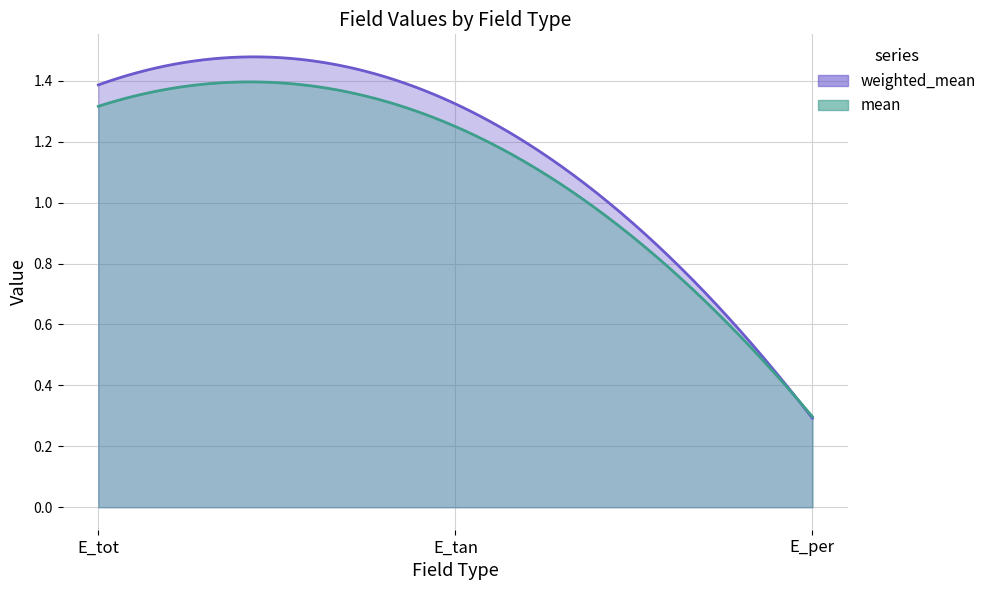

What is the sum of all mean values?

2.9